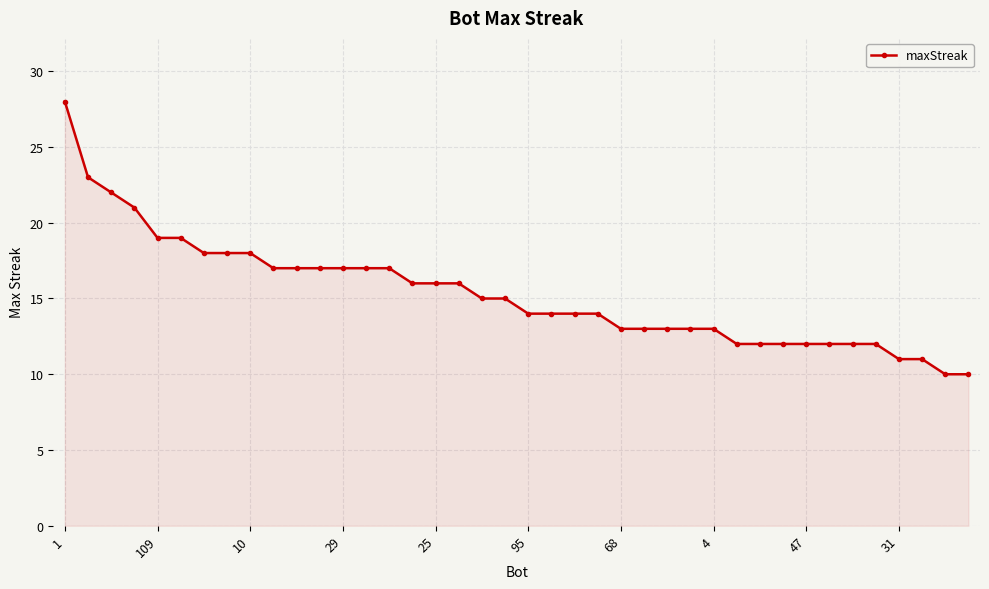

What is the greatest value displayed?

28